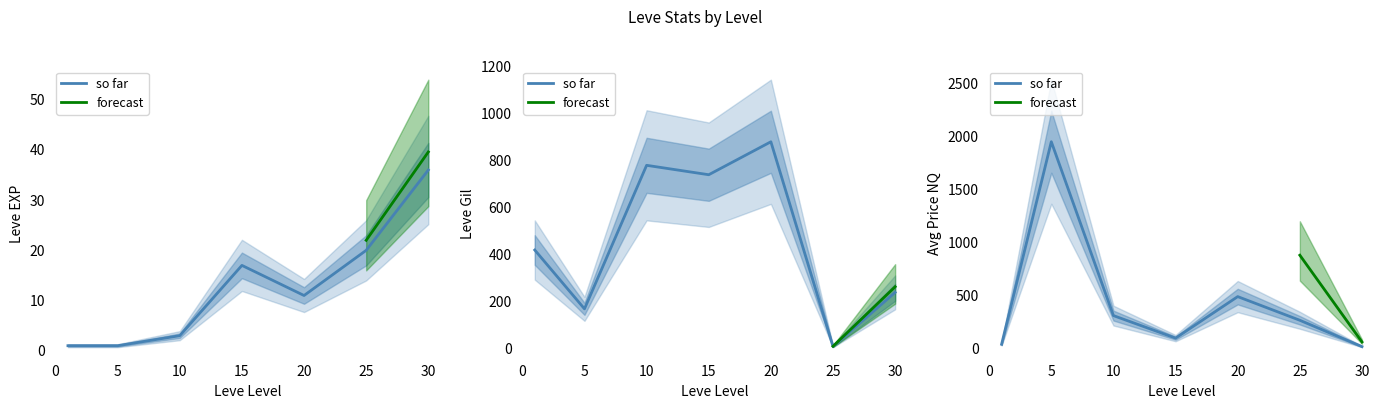

Which category has the lowest value in the Leve Gil series?

25